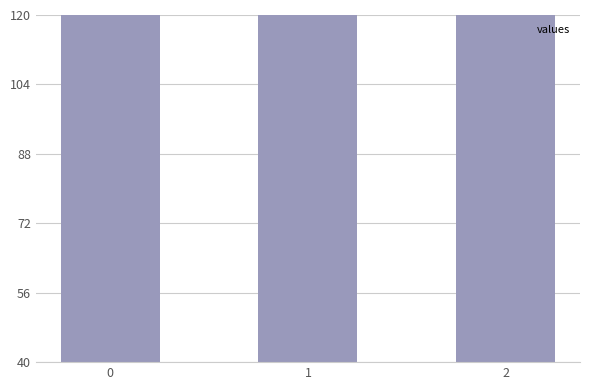

What is the maximum value shown in the chart?

677.8